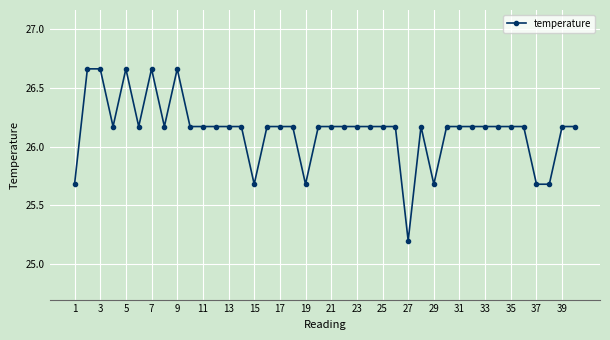

How many values are between 26 and 27?

33